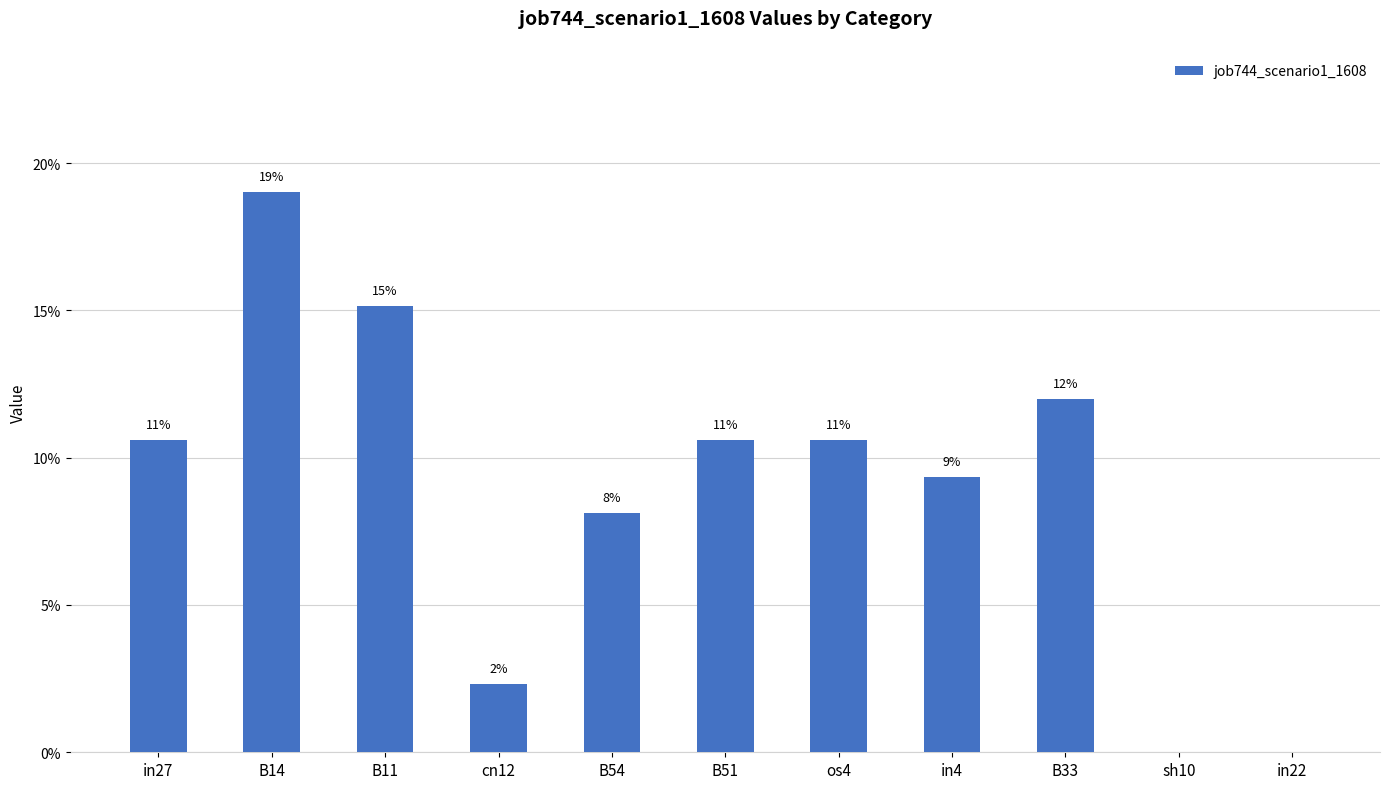

What is the average value?

0.1